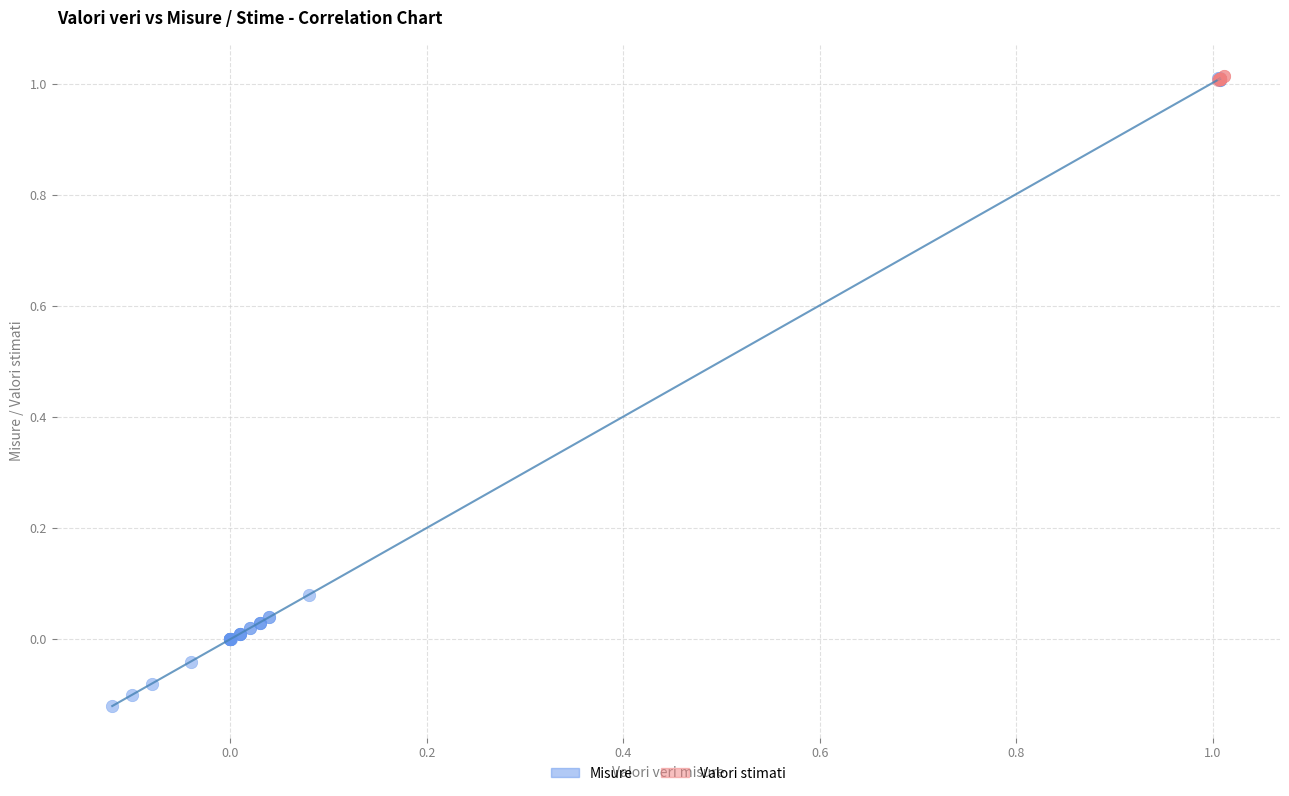

Which series has the widest spread of Y values?

Misure